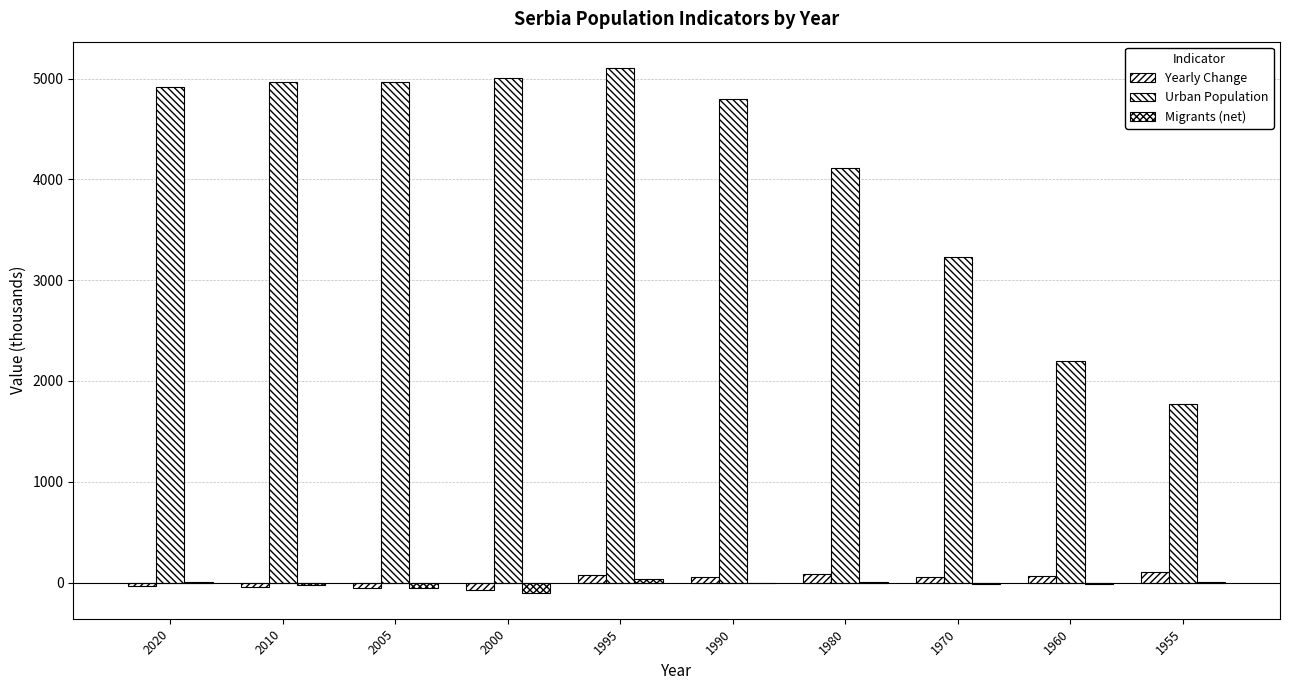

How many distinct data groups are displayed?

3